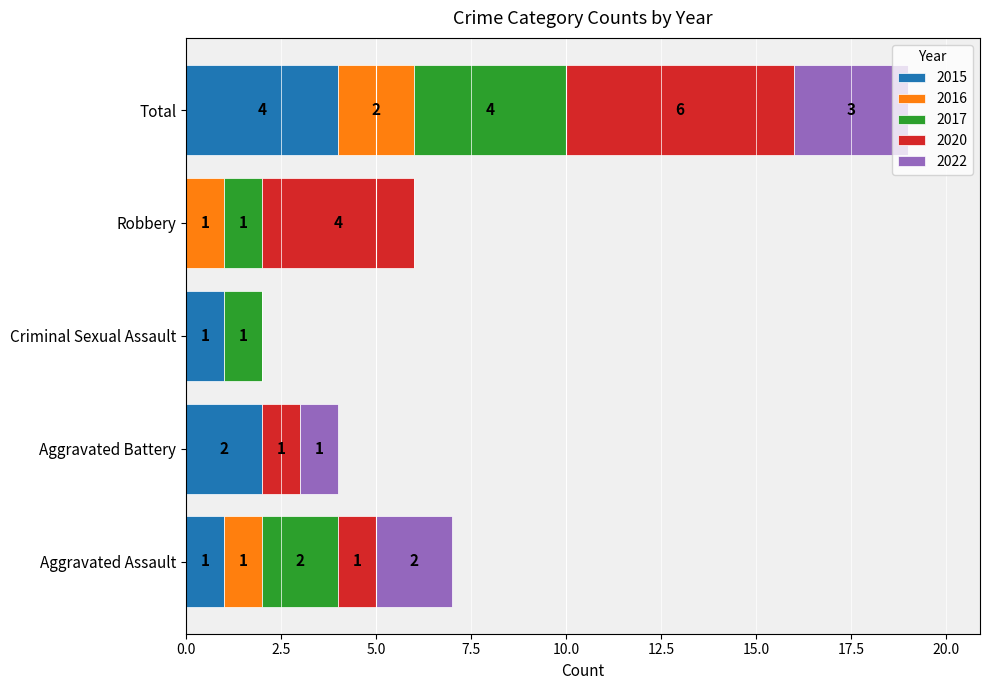

Count the number of categories in the chart.

5